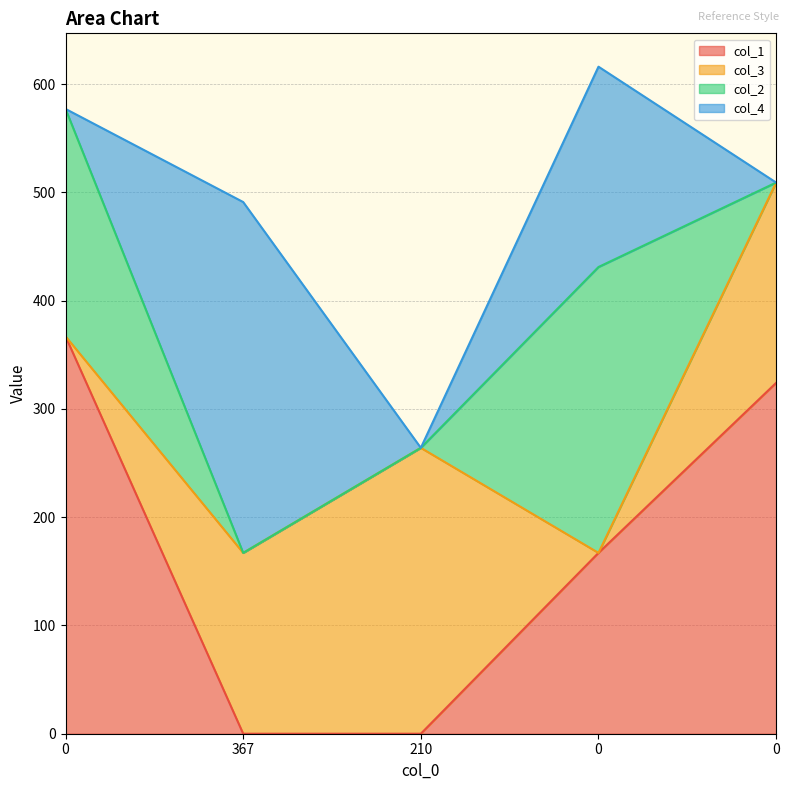

After their last crossing, which series has the higher values: col_4 or col_3?

col_3